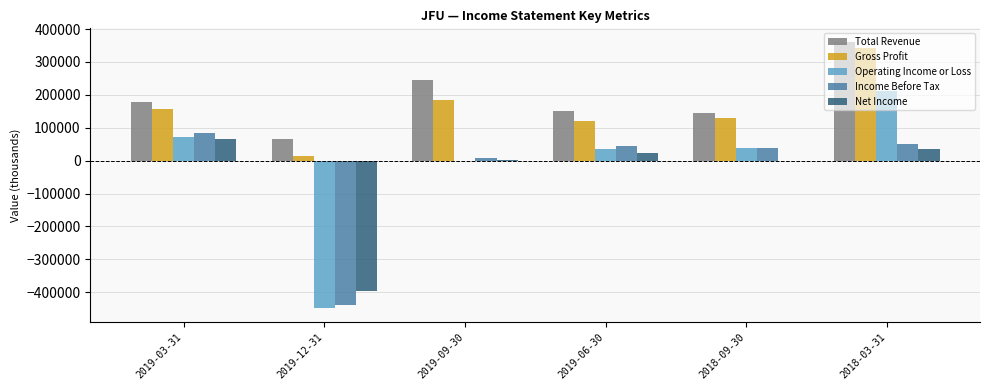

Where is Net Income nearest to the value -164700?

2018-09-30